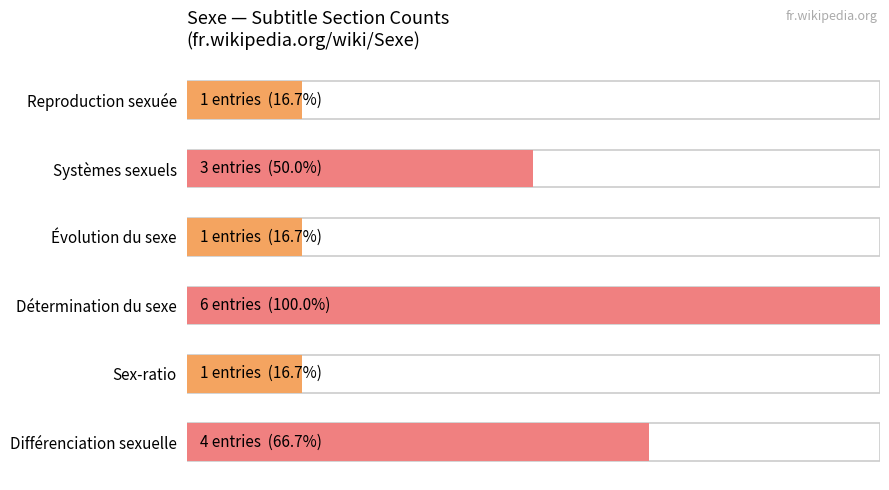

How many values are between 0 and 1?

6